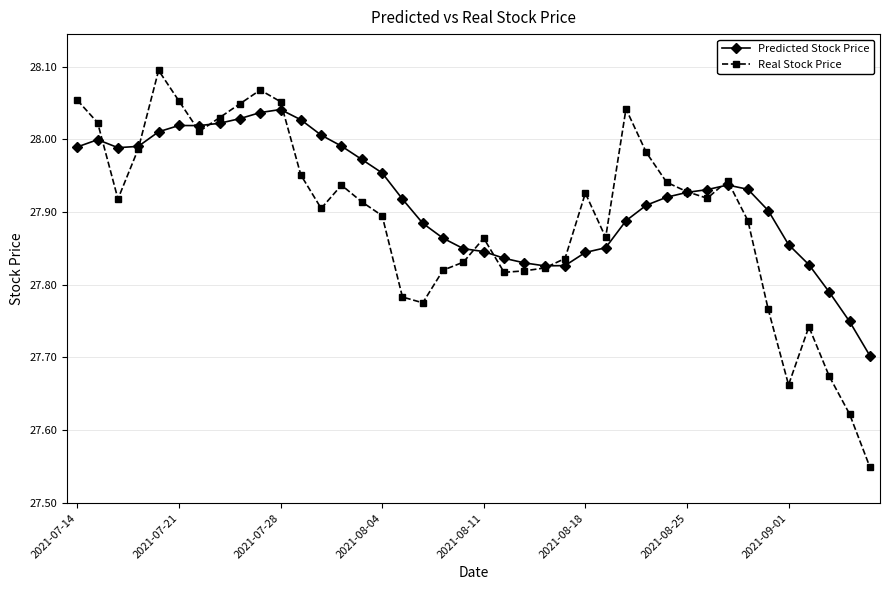

Which series has the largest range (max minus min)?

Real Stock Price